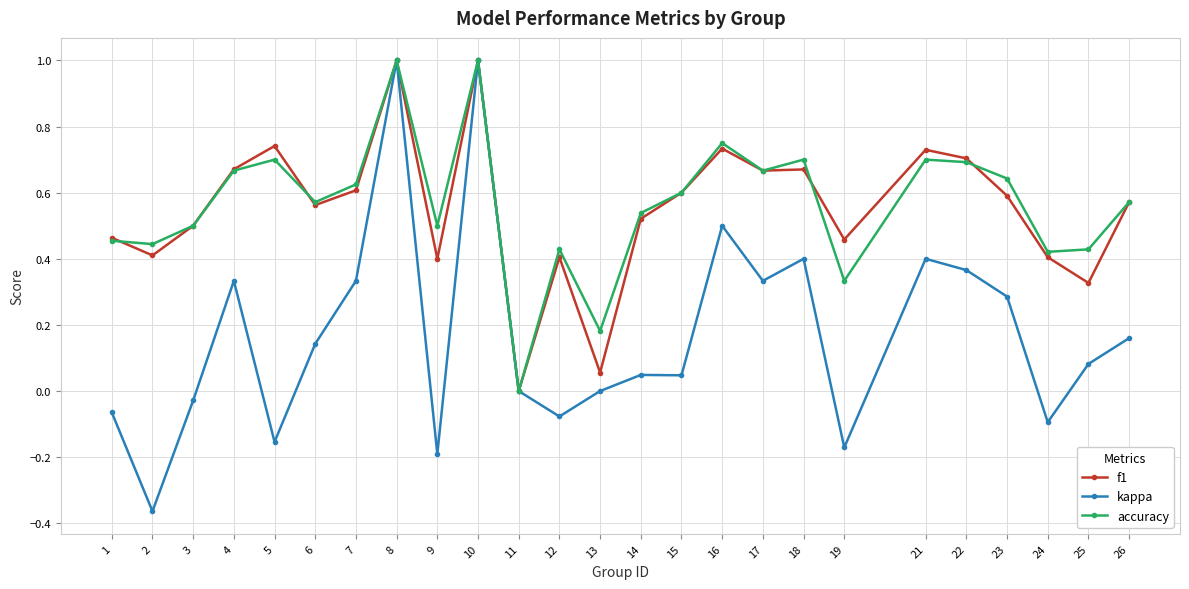

What is the maximum value shown in the chart?

1.0